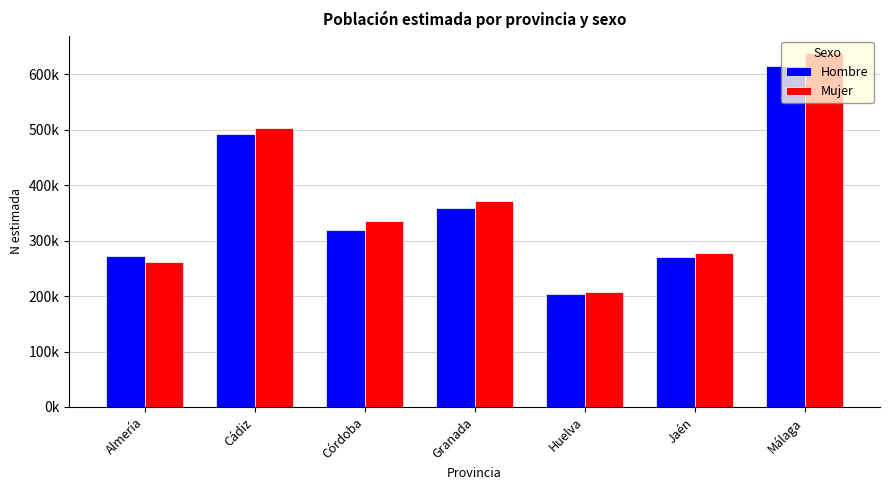

What is the sum of the Mujer values at Almería and Cádiz?

764787